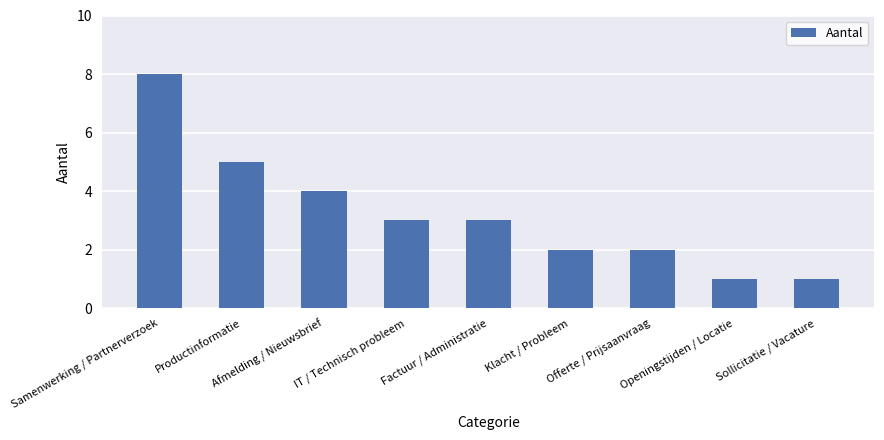

True or false: the data shows 4 at Afmelding / Nieuwsbrief.

True